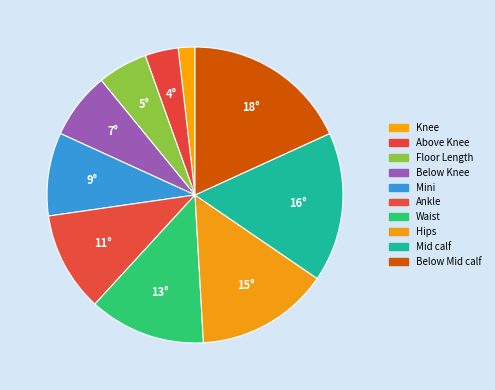

Count the number of slices in the pie.

10